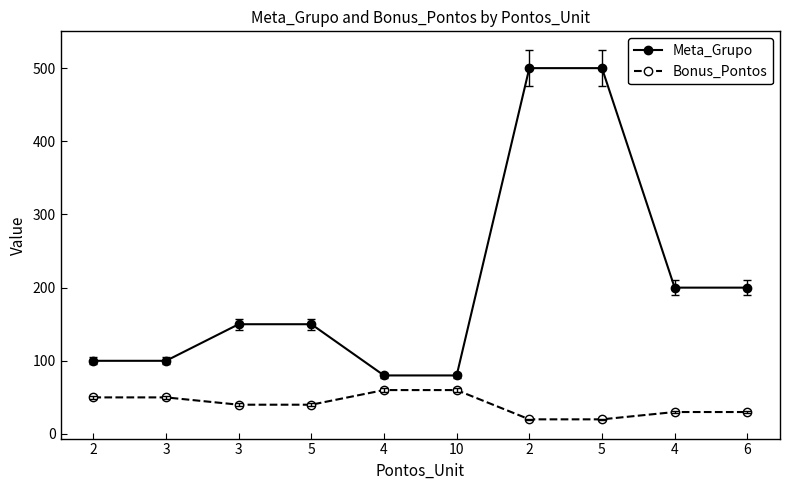

What is the difference between the maximum and minimum values in the Meta_Grupo series?

420